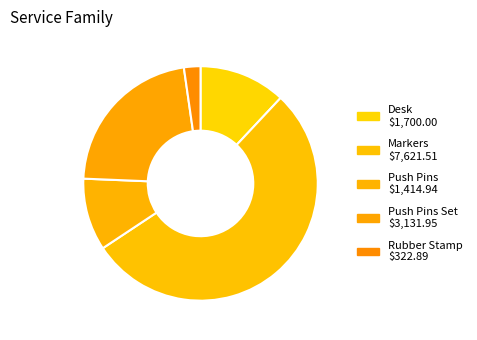

To the nearest percent, what is the average slice percentage?

20%